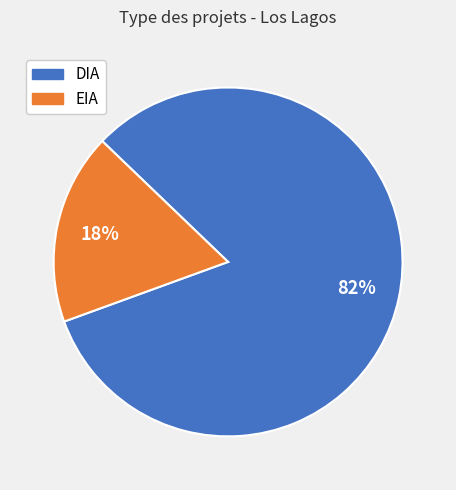

Rank the categories by value from highest to lowest.

DIA, EIA